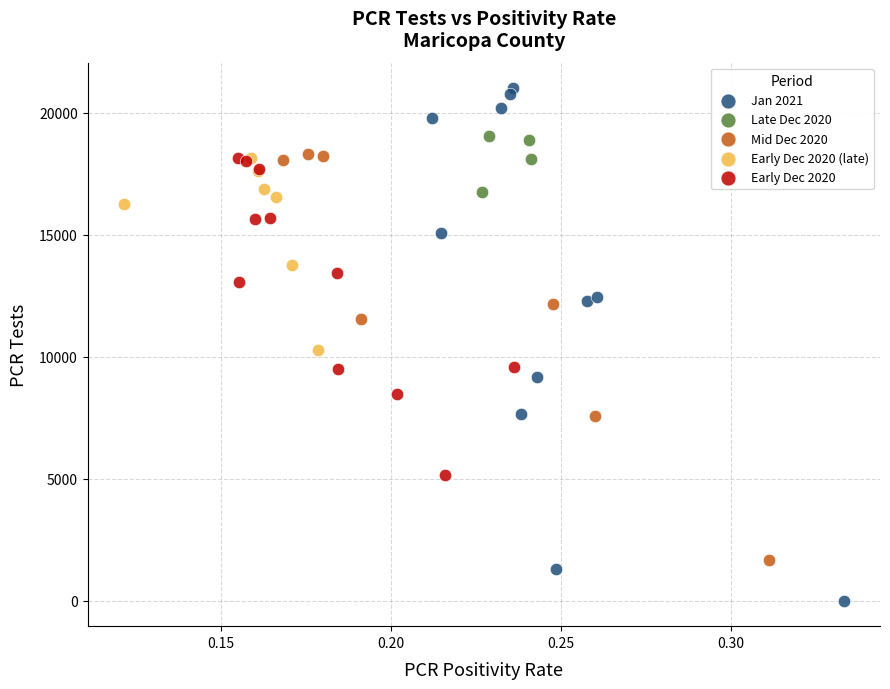

Which series contains the lowest Y value?

Jan 2021